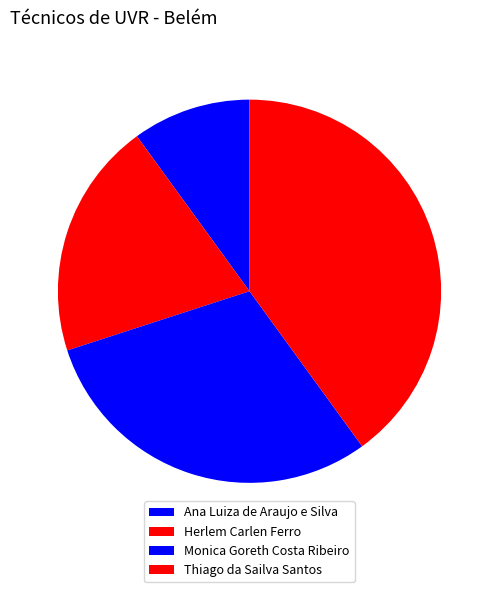

What is the ratio of the value at Ana Luiza de Araujo e Silva to the value at Thiago da Sailva Santos?

0.2